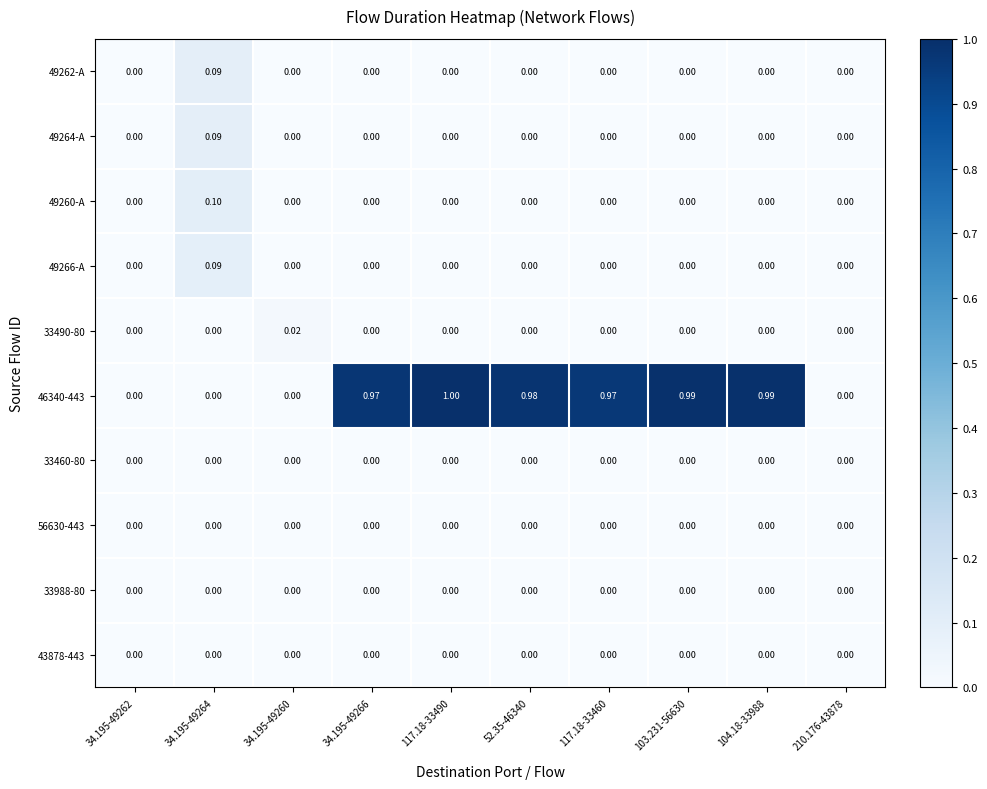

How many series are shown in this chart?

10